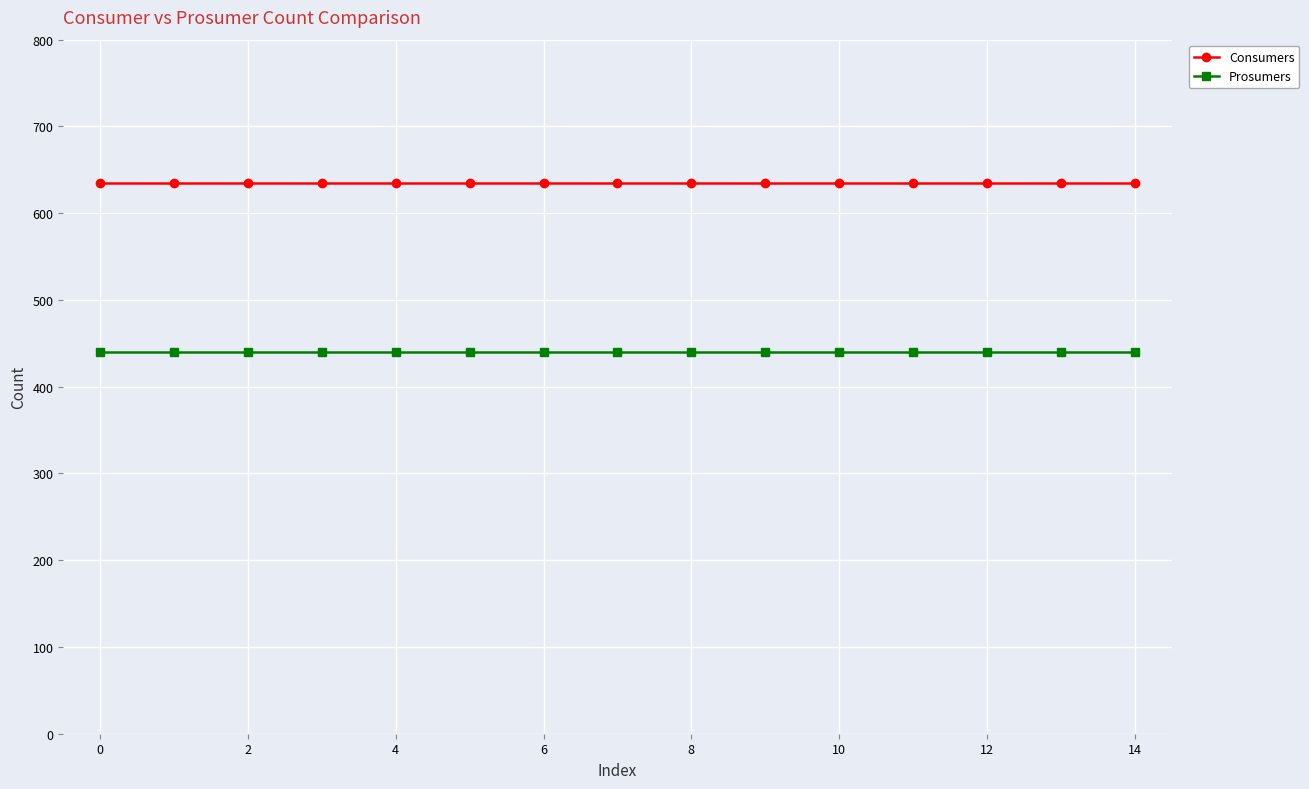

What is the value of the Consumers point at the 12th from the left?

635